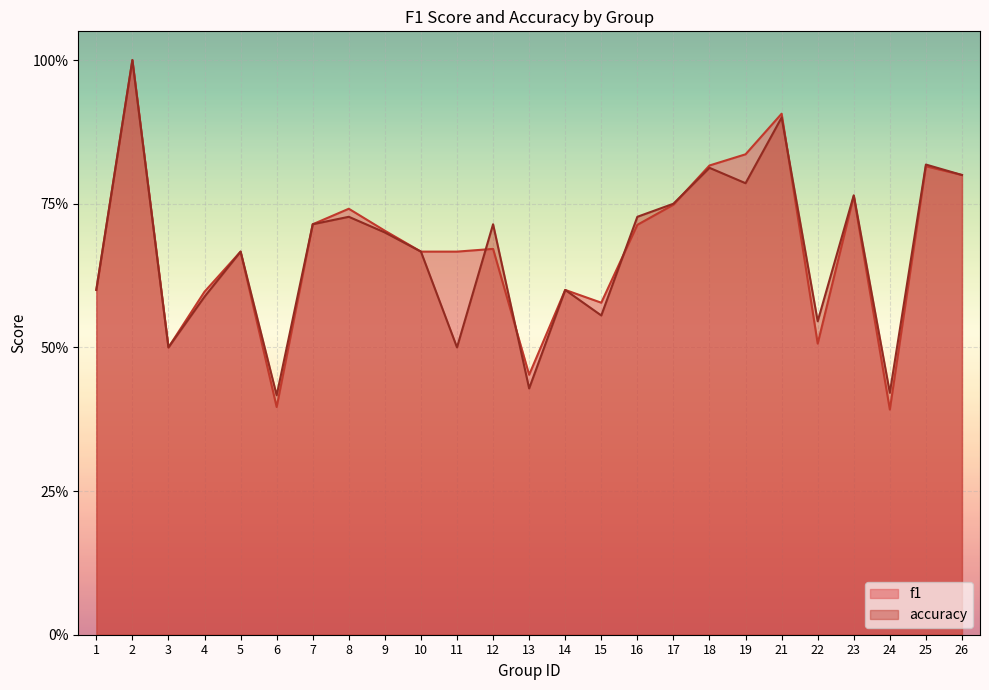

The value of f1 at 16 is 0.7. True or false?

True